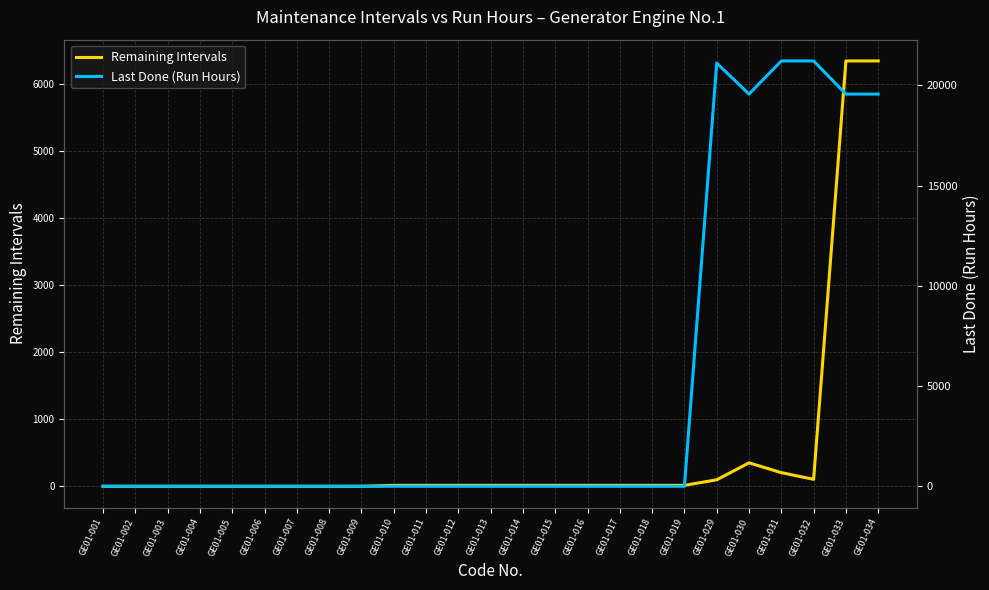

What is the spread (max minus min) of values at GE01-032?

21119.2